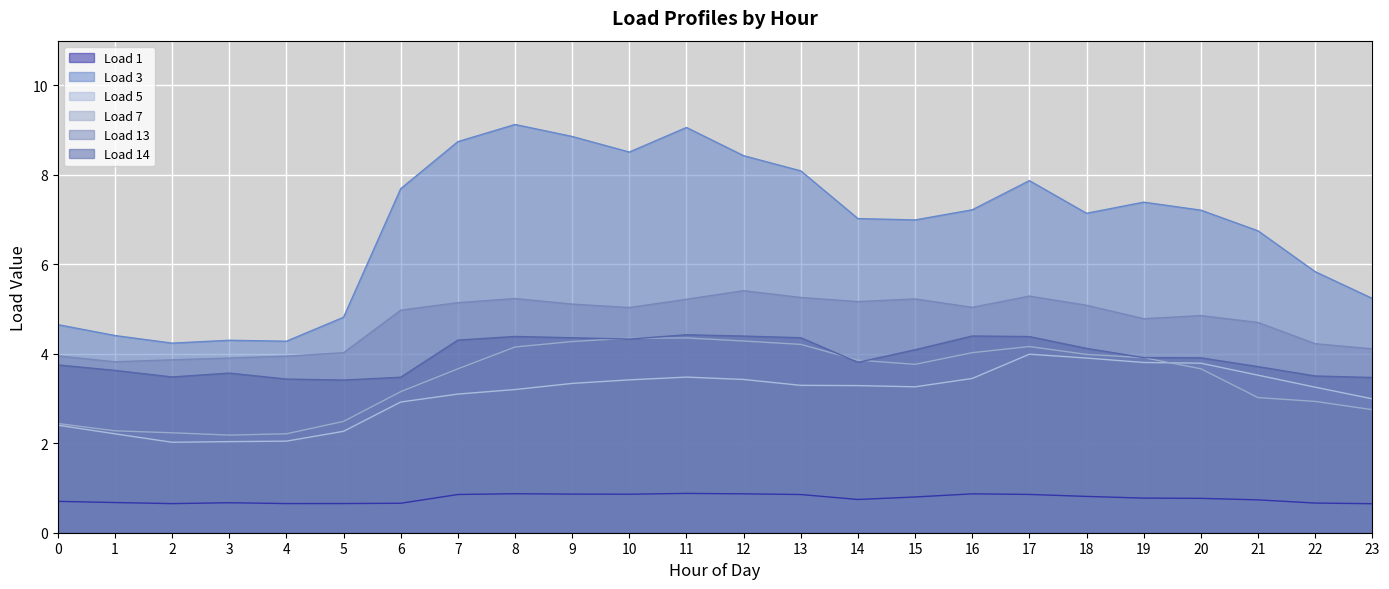

How many lines are shown in the chart?

6